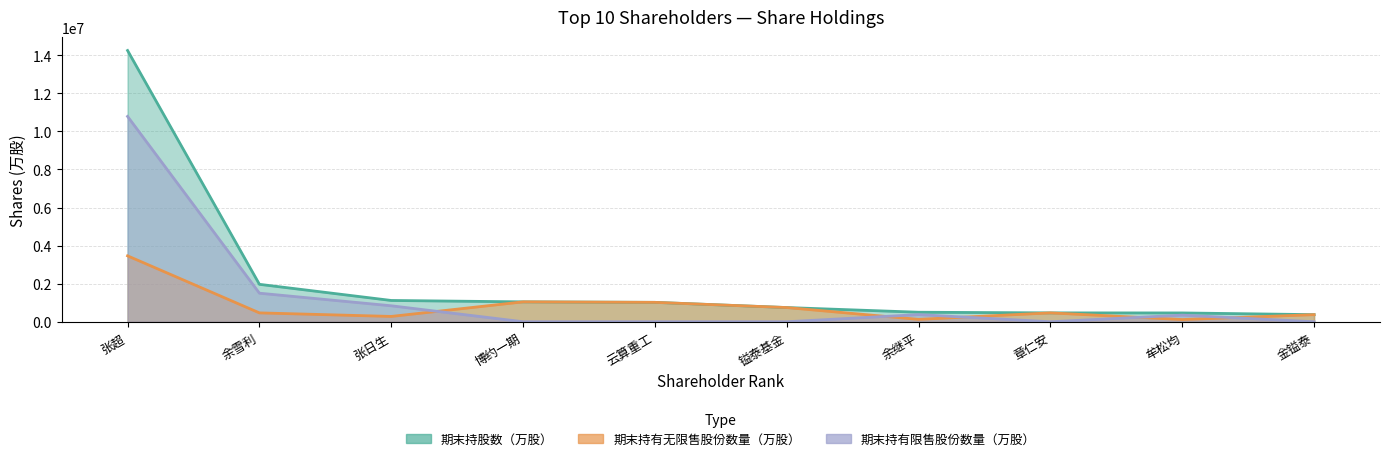

True or false: 期末持有限售股份数量（万股） and 期末持股数（万股） cross at least once.

False